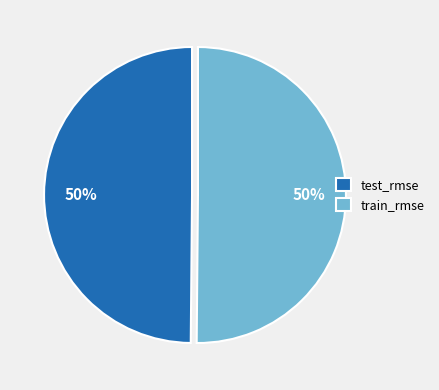

The test_rmse slice represents 42% of the pie. True or false?

False